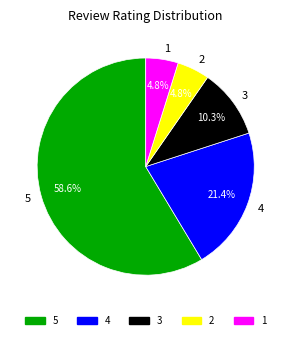

Does 2 represent more than half of the total?

No